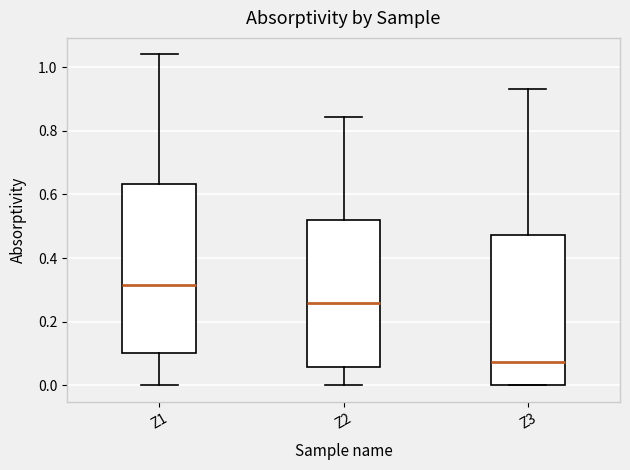

Reading left to right, read every box against the y-axis: the position of its median line, the range the box covers, and the ends of its whiskers. The values are not printed on the chart, so give them approximately, as read against the axis.

Z1: median 0.32, box 0.10 to 0.64, whiskers 0.00 to 1.04
Z2: median 0.26, box 0.06 to 0.52, whiskers 0.00 to 0.84
Z3: median 0.08, box 0.00 to 0.48, whiskers 0.00 to 0.94